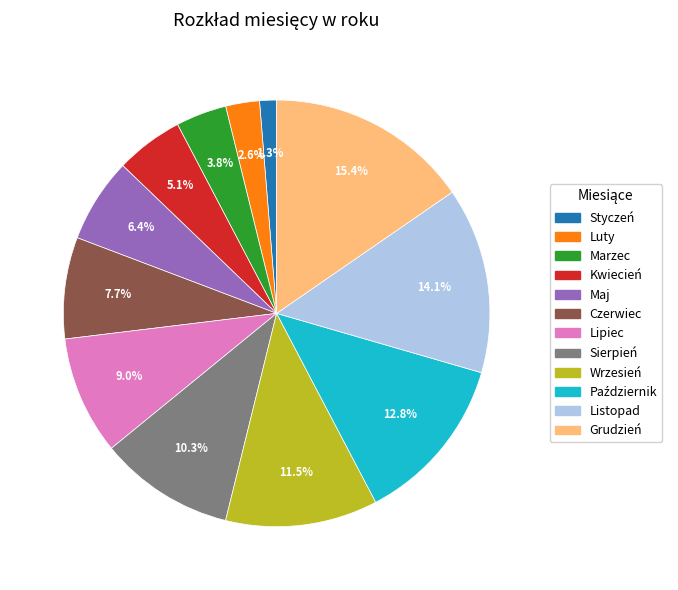

Combined, do Lipiec and Sierpień account for over 50%?

No